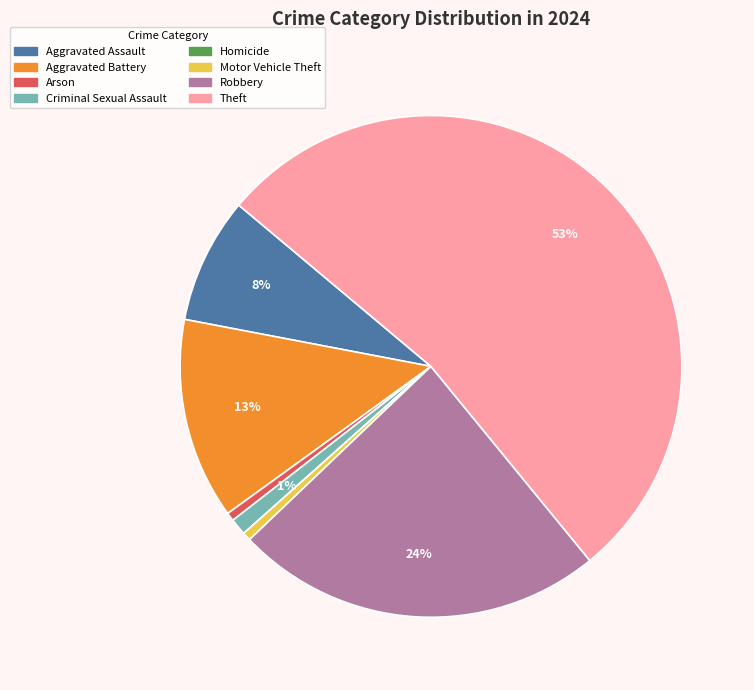

What percentage is the Arson slice, to the nearest percent?

1%